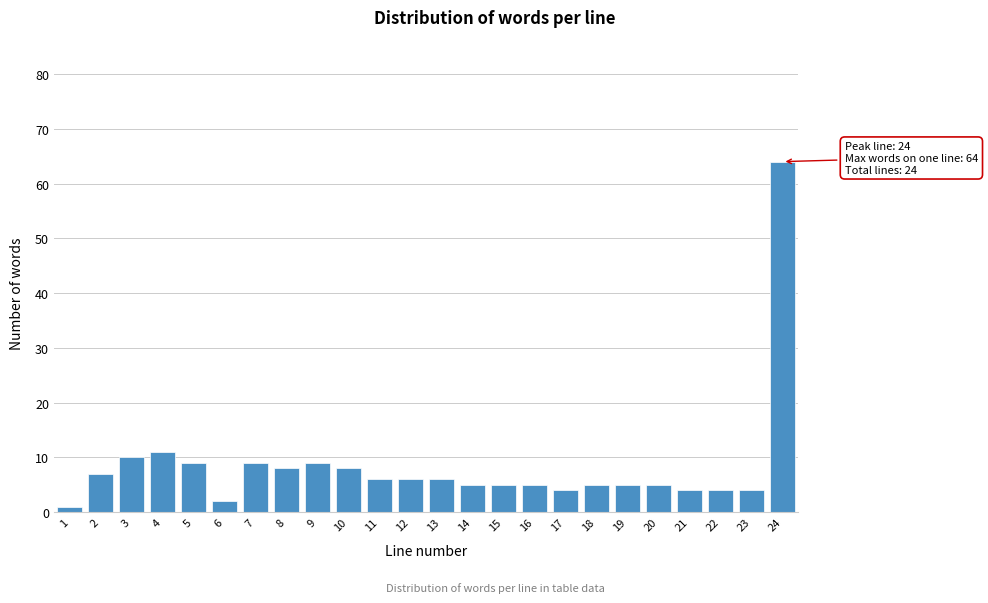

Reading left to right, extract all data points from this chart.

1=1	2=7	3=10	4=11	5=9	6=2	7=9	8=8	9=9	10=8	11=6	12=6	13=6	14=5	15=5	16=5	17=4	18=5	19=5	20=5	21=4	22=4	23=4	24=64